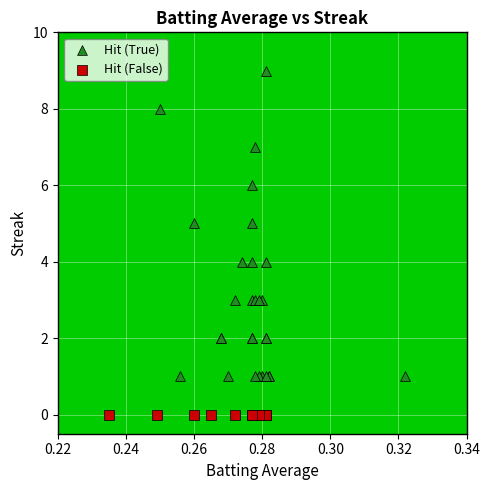

Which series contains the lowest Y value?

Hit (False)